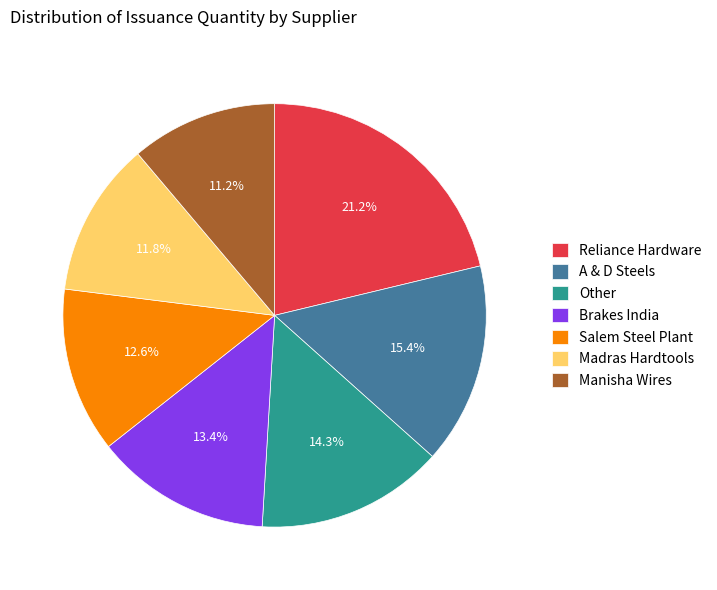

Between Madras Hardtools and Other, which is larger?

Other